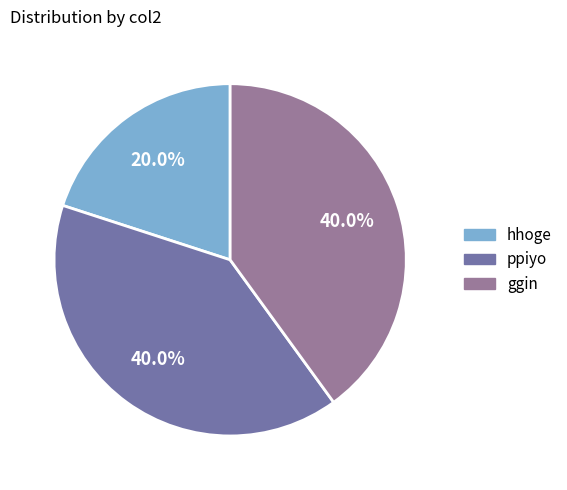

How many segments does this pie chart have?

3